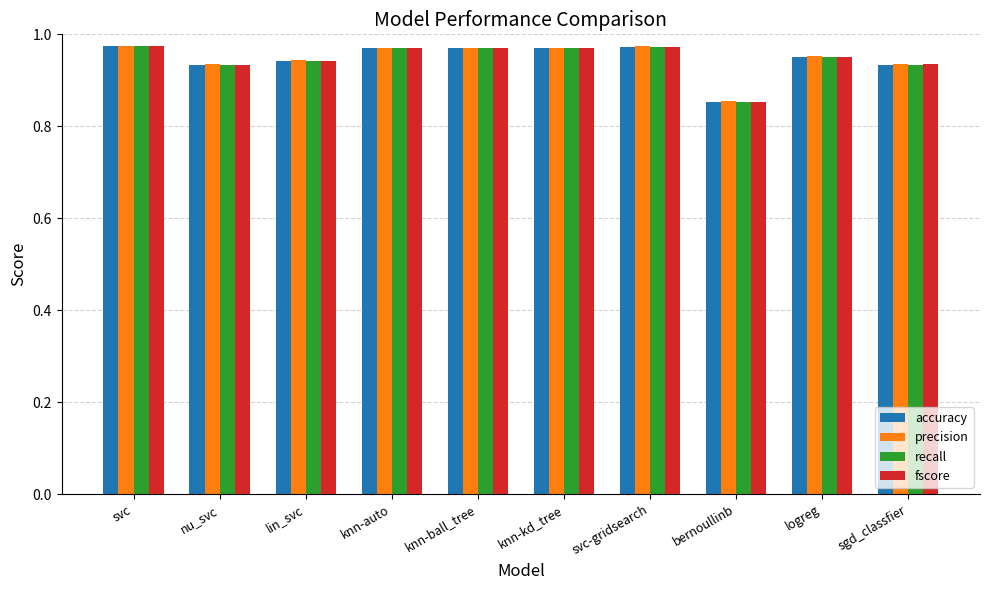

What is the difference between the second highest and minimum values in the accuracy series?

0.1